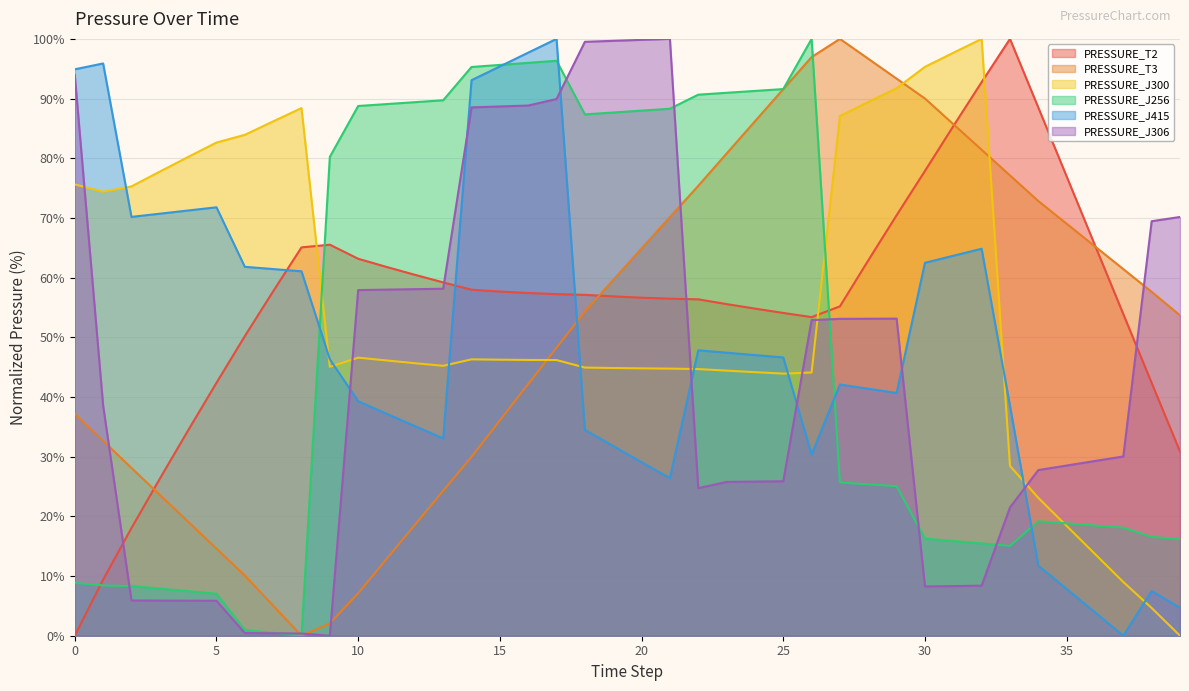

How many data points in PRESSURE_J306 are less than 38?

20